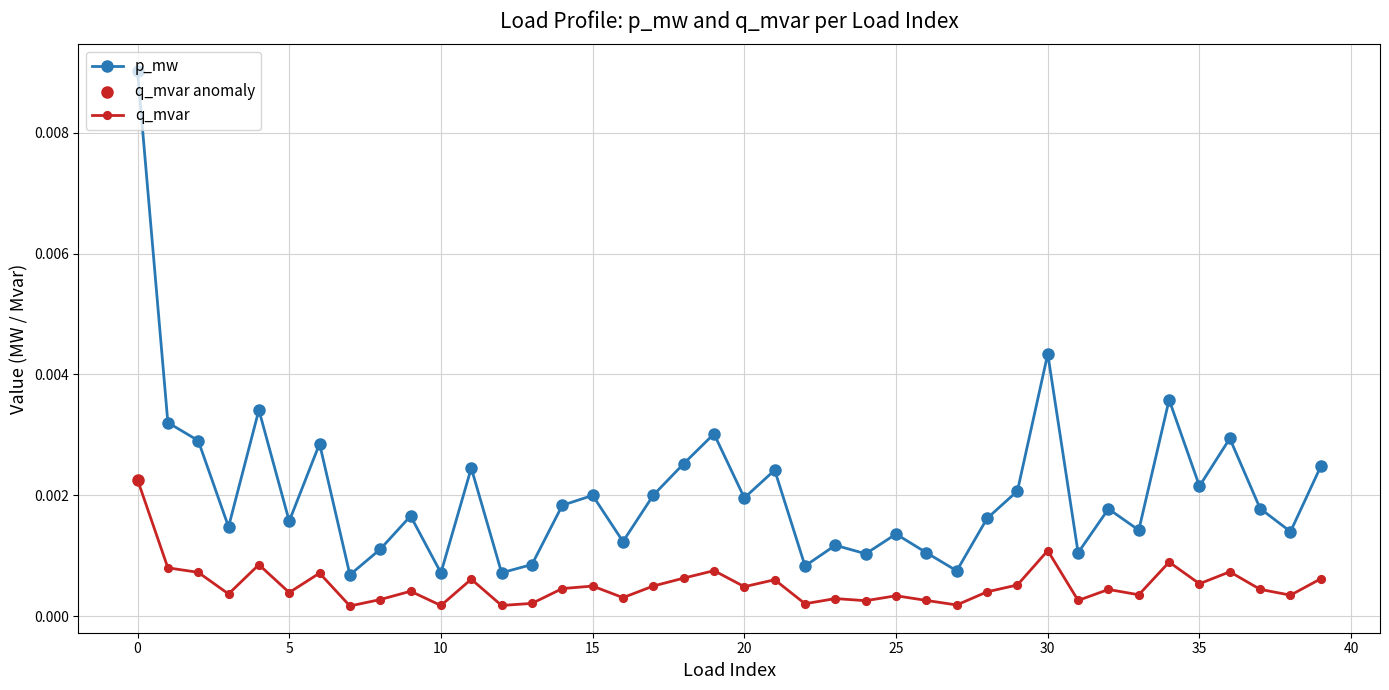

Which series has the widest spread of values?

p_mw